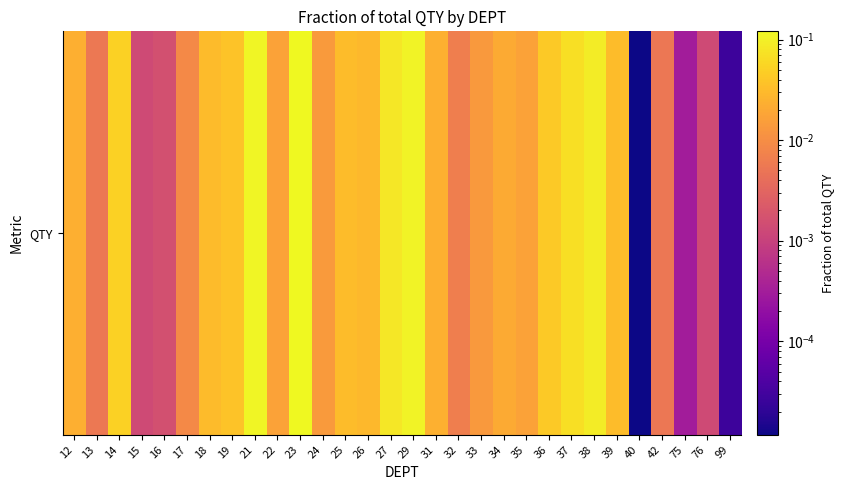

Which label corresponds to the largest value in the chart?

23